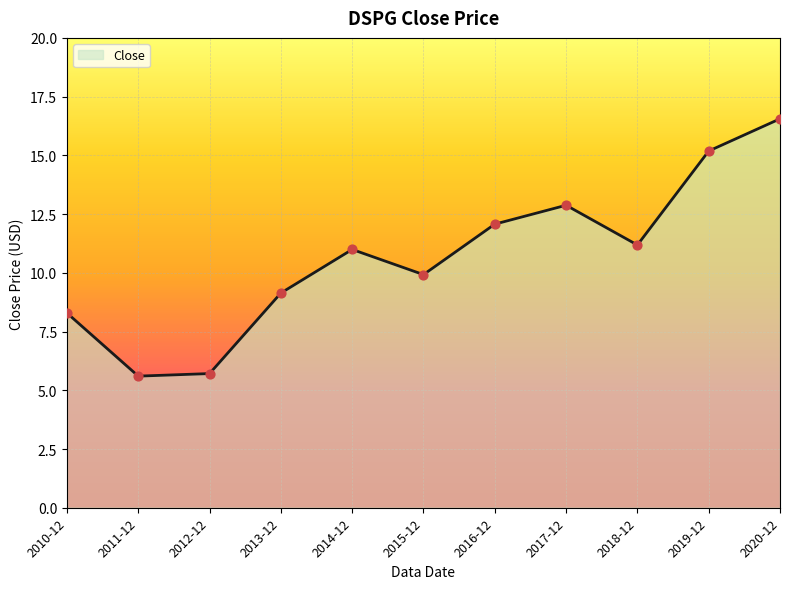

Which has a higher value, 2010-12 or 2014-12?

2014-12